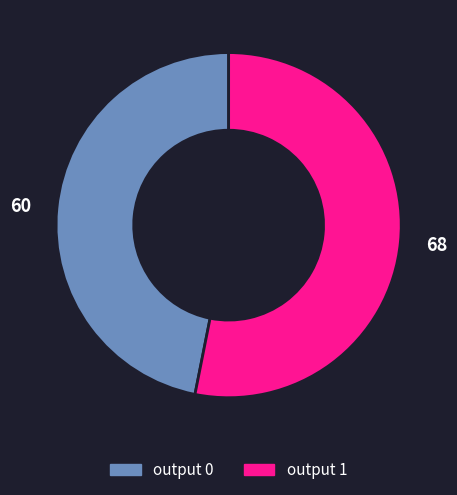

The 68 slice represents 53% of the pie. True or false?

True